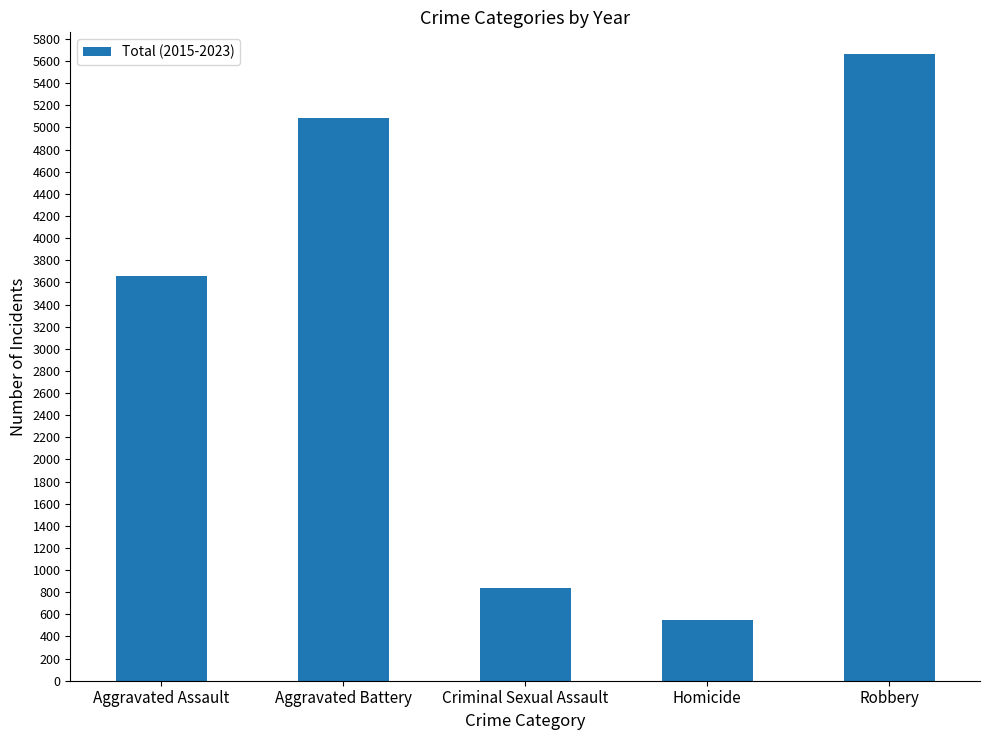

What value does the data have at Homicide, to the nearest 50?

550